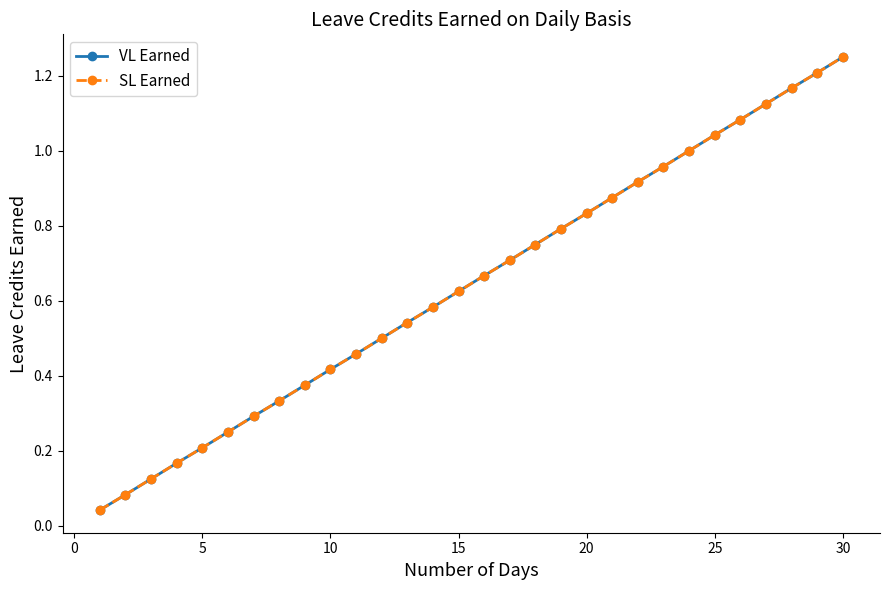

True or false: VL Earned and SL Earned cross at least once.

False